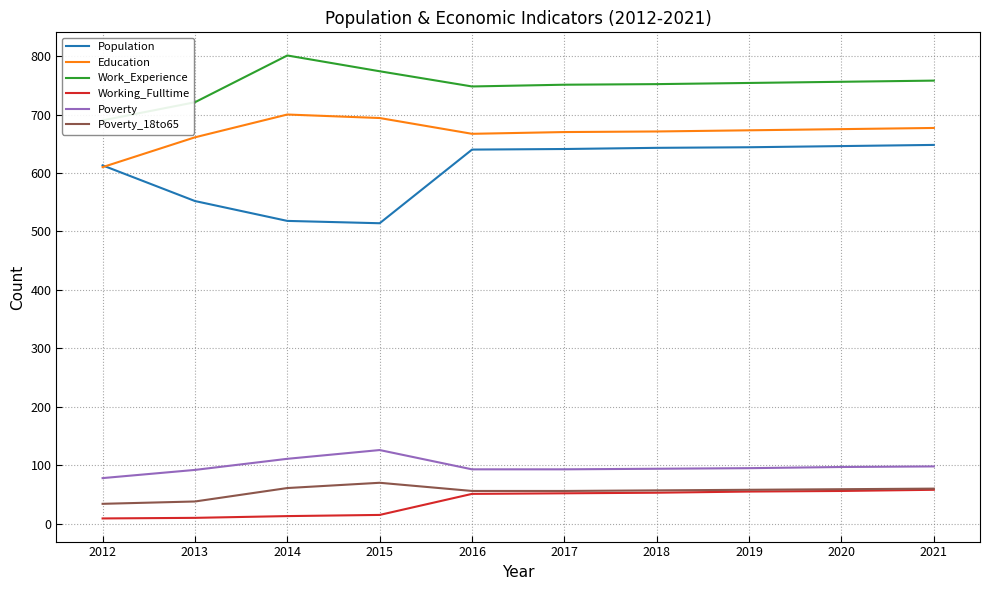

True or false: Poverty_18to65 and Population cross at least once.

False